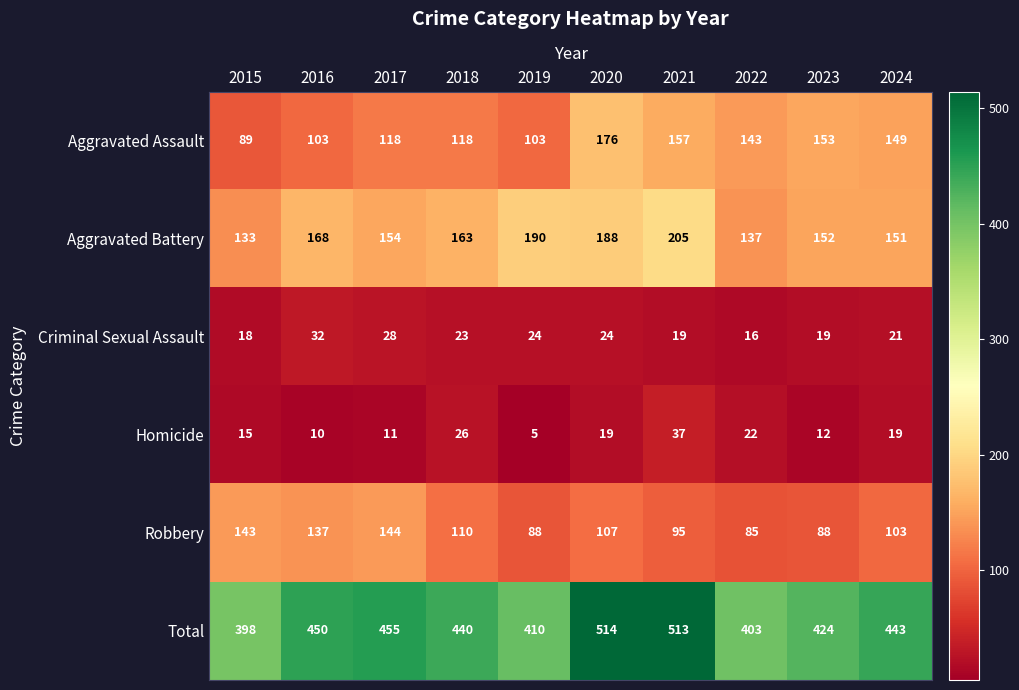

Which series has the widest spread of values?

Total